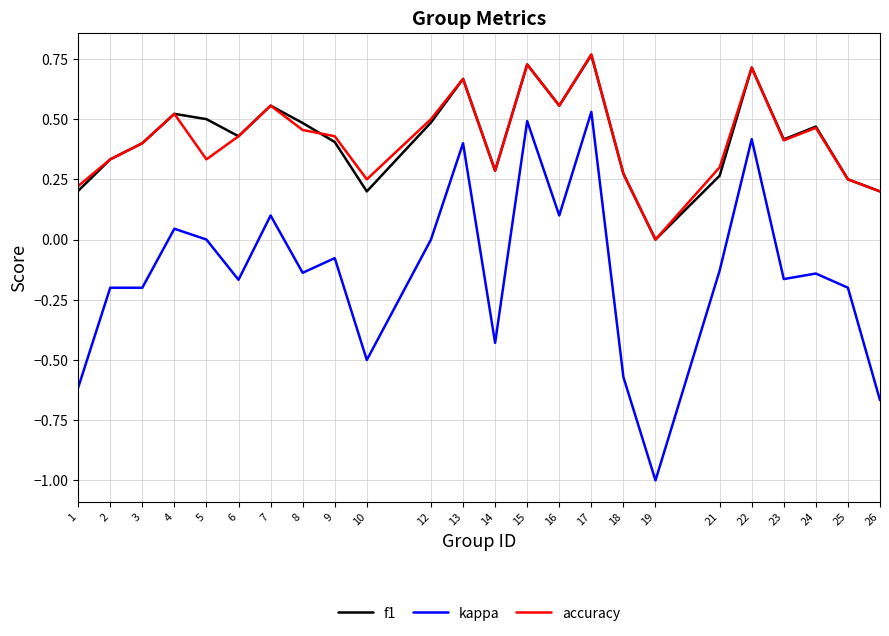

True or false: accuracy and kappa intersect in this chart.

False